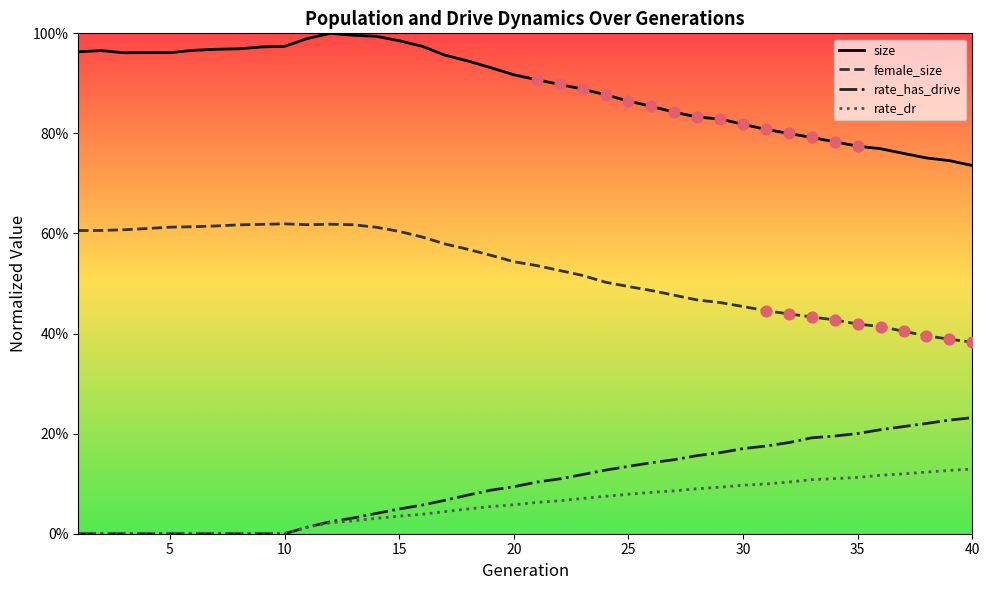

Which series reaches the minimum Y coordinate?

rate_has_drive